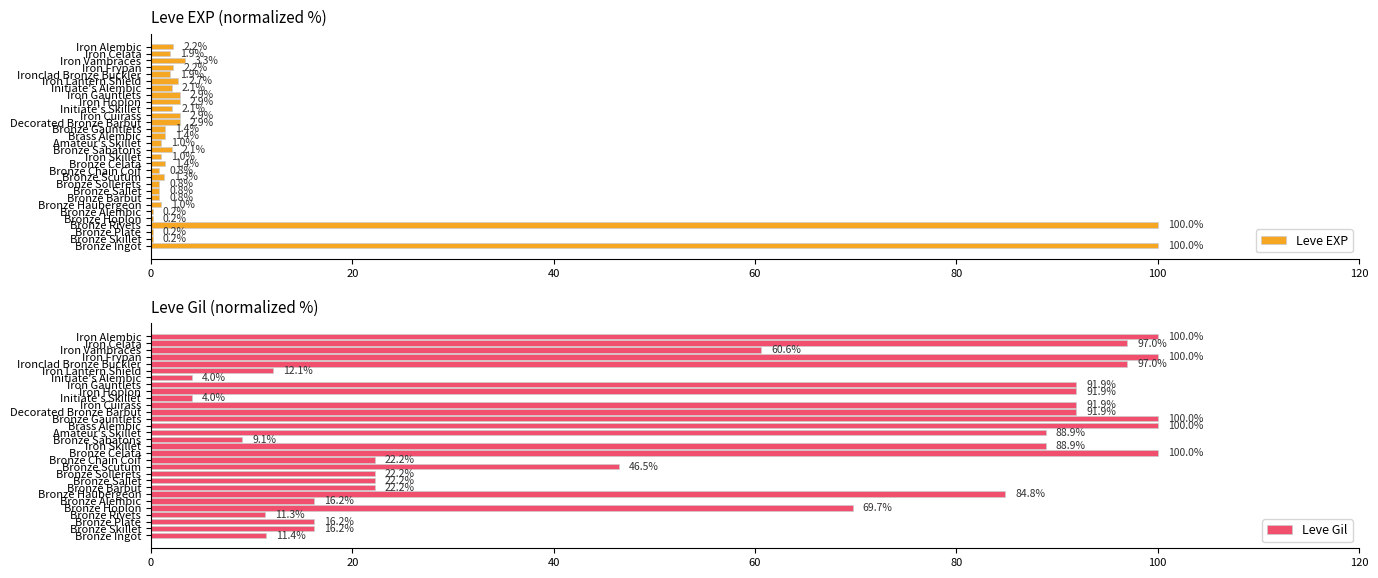

How many values in the Leve EXP series exceed 1?

19